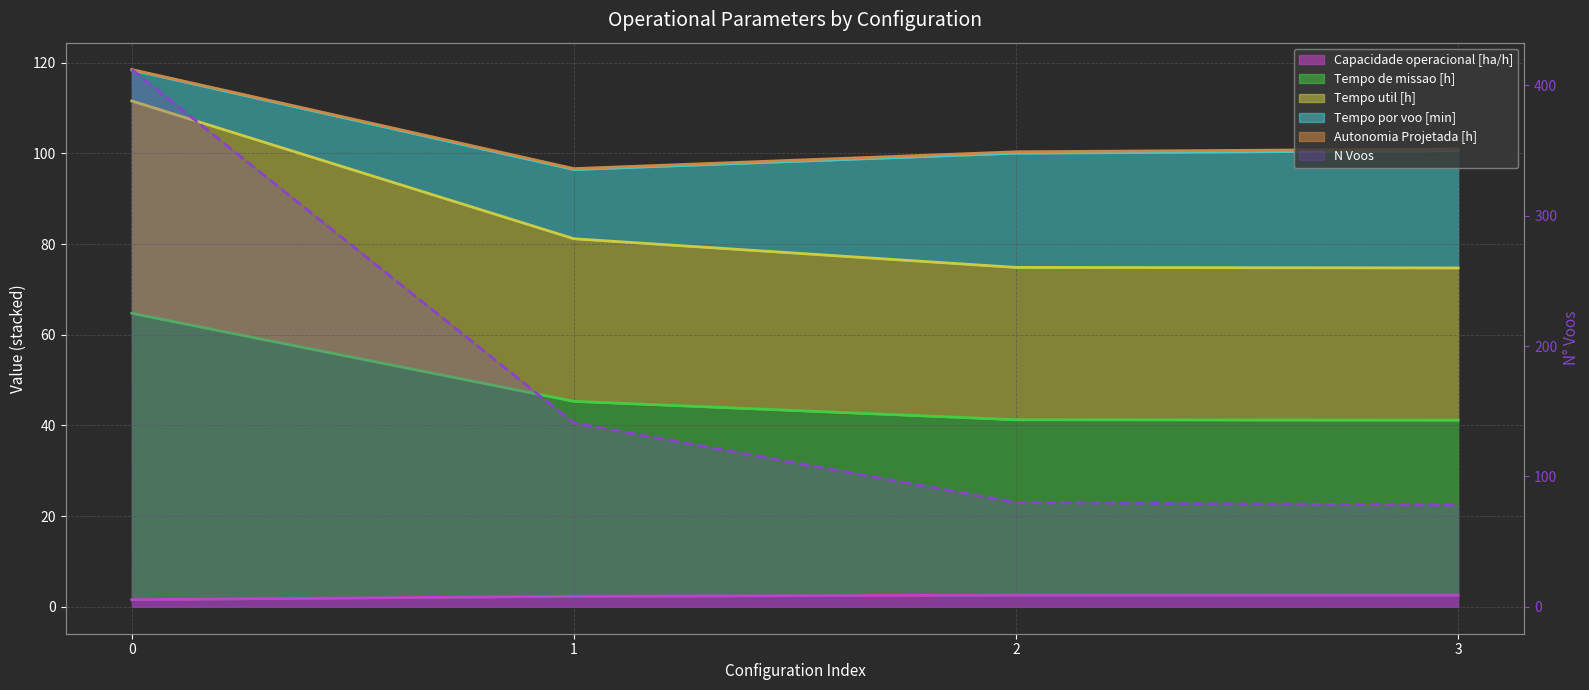

Reading right to left, list all the values displayed in this chart.

Capacidade operacional [ha/h]: 3=2.6	2=2.6	1=2.3	0=1.6
Tempo de missao [h]: 3=41.2	2=41.3	1=45.3	0=64.7
Tempo util [h]: 3=74.7	2=74.9	1=81.2	0=111.6
N Voos: 3=78.0	2=80.0	1=141.0	0=412.0